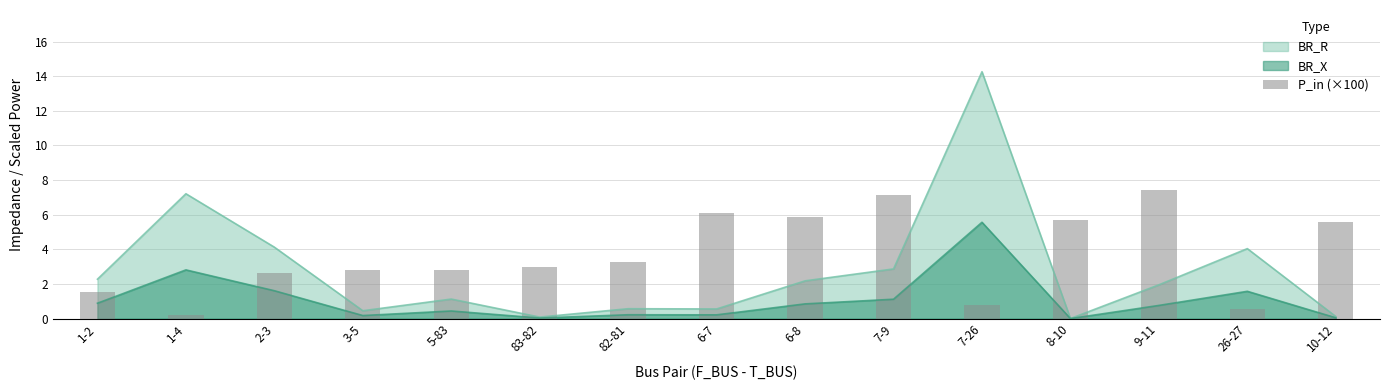

What is the change in value from 6-7 to 10-12?

-0.5